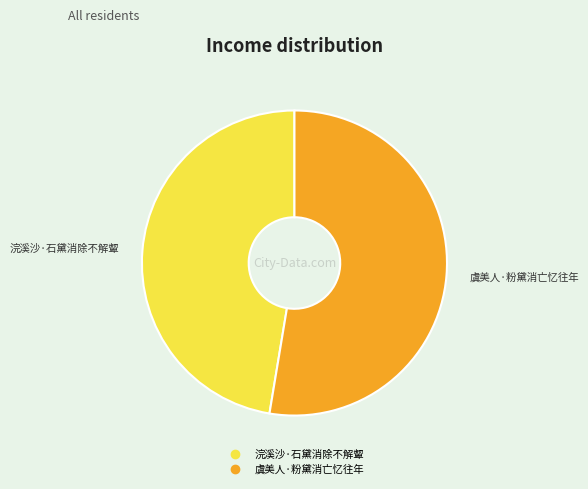

Count the number of slices in the pie.

2